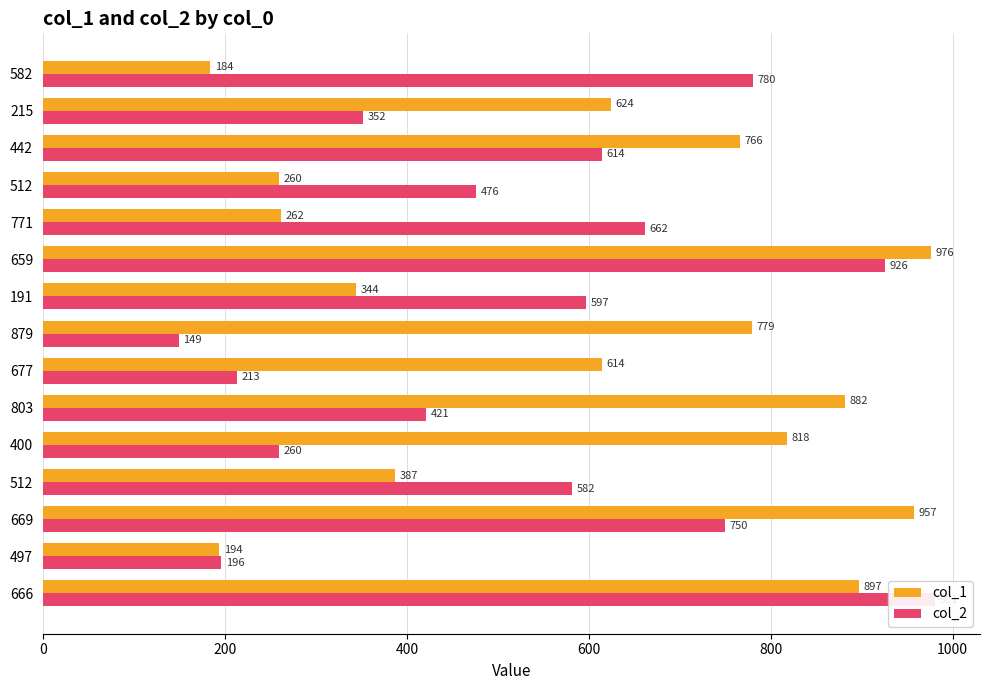

Which series has the largest total across all categories?

col_1